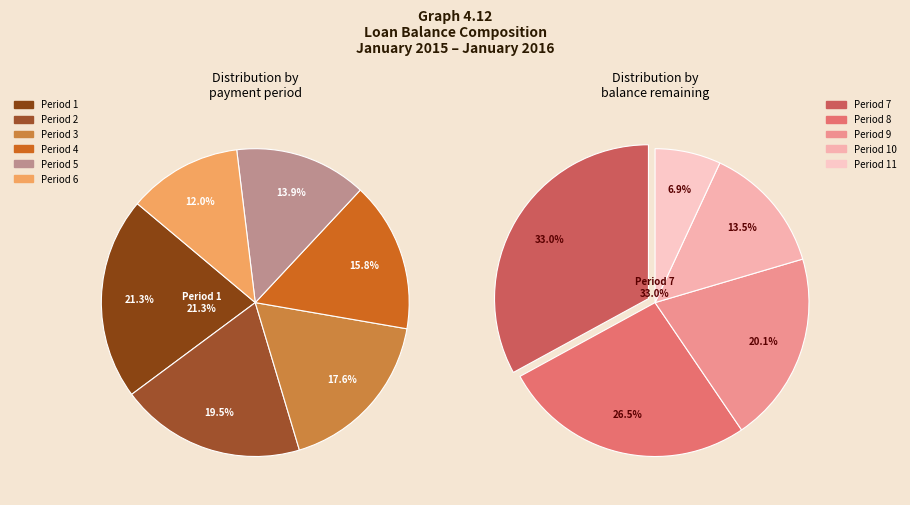

Do 5 and 12 together represent more than half of the pie?

No